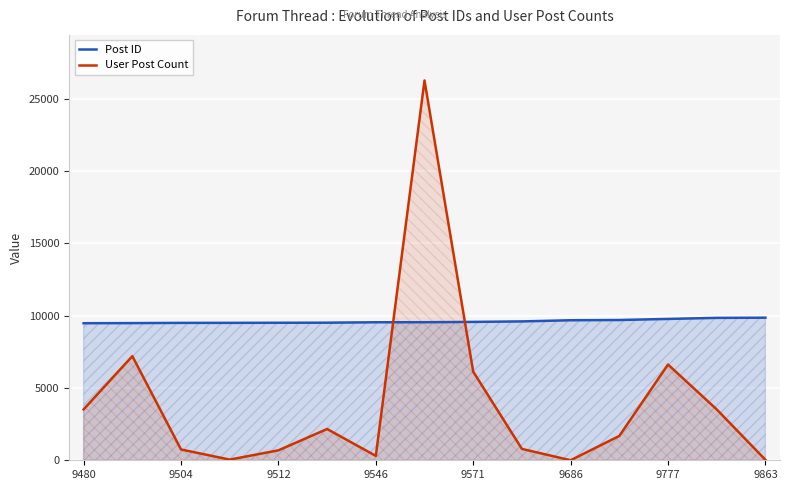

How many lines are shown in the chart?

2